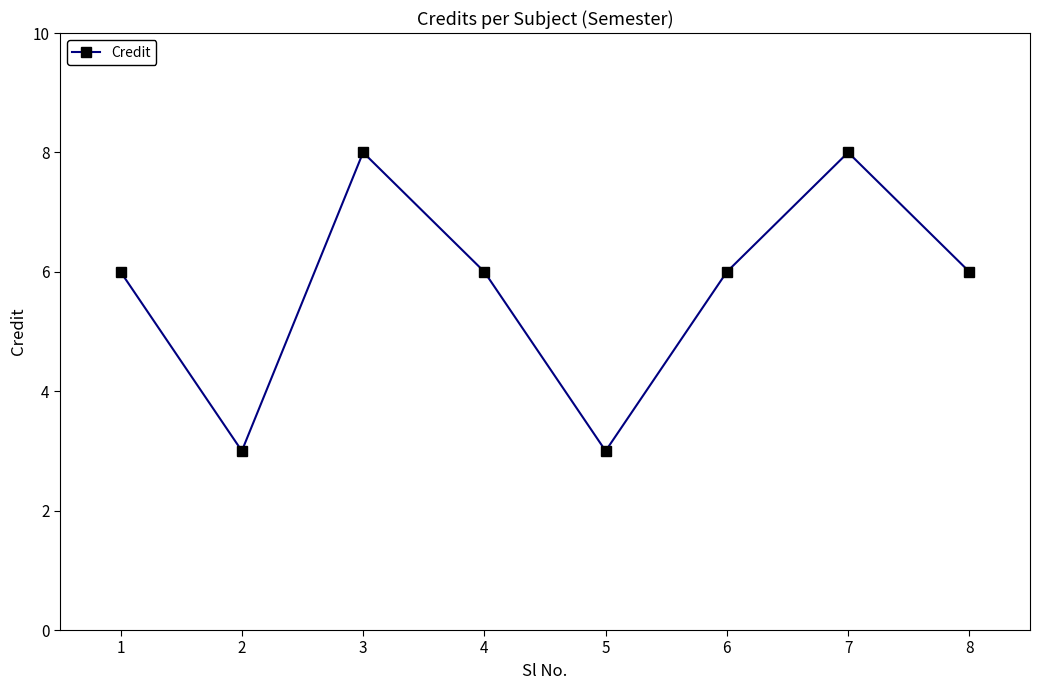

How many values are between 6 and 8?

6